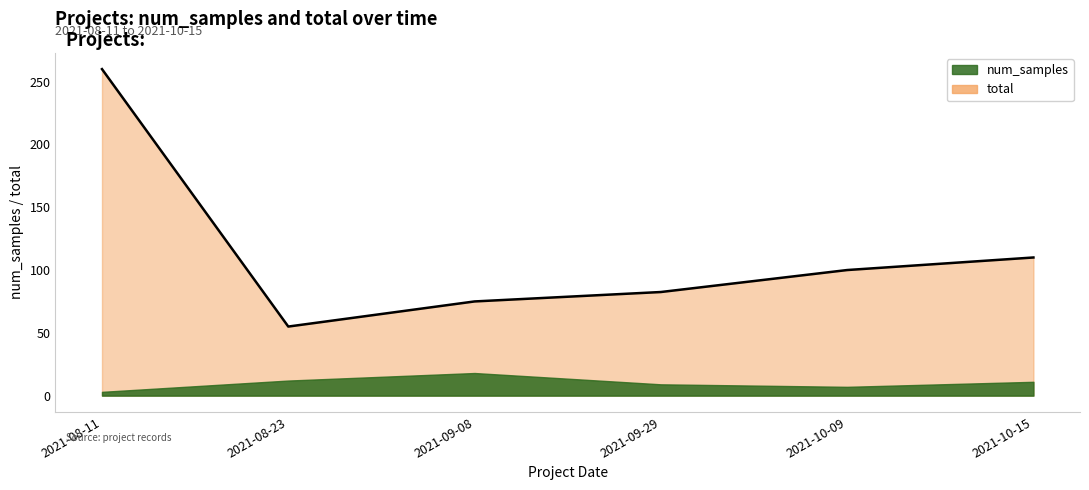

At which category does the chart reach its peak across all series?

2021-08-11